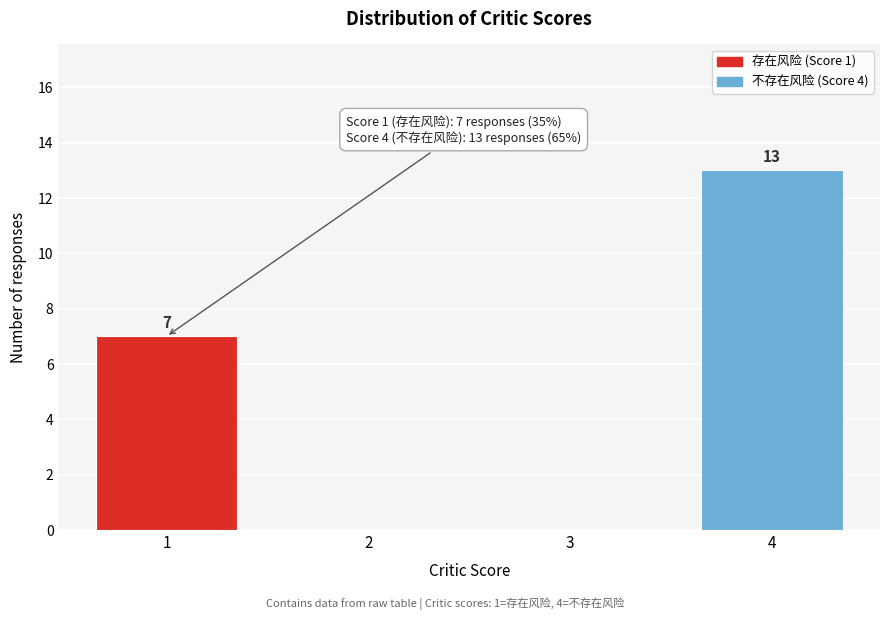

Reading right to left, what are all the values shown in this chart?

4=13	3=0	2=0	1=7